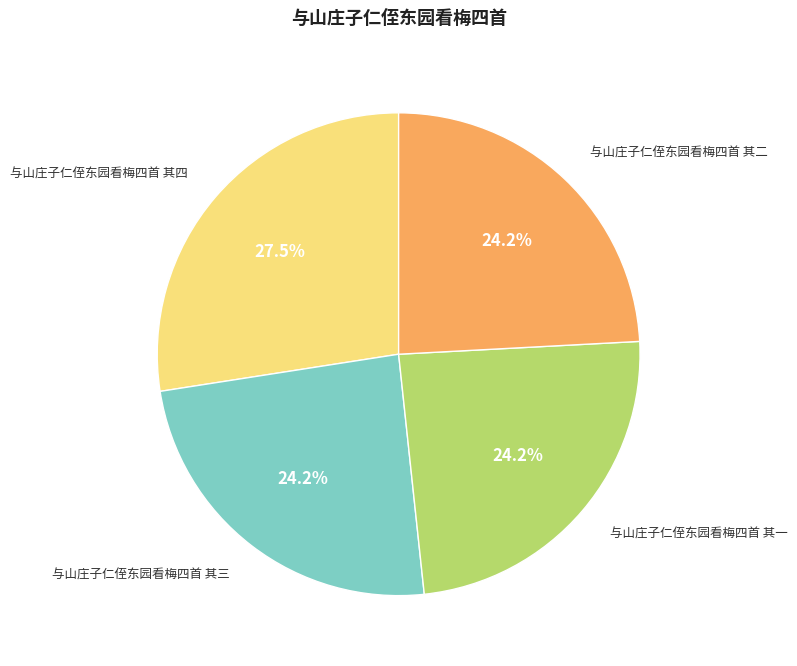

Is there any slice that represents more than half of the pie?

No